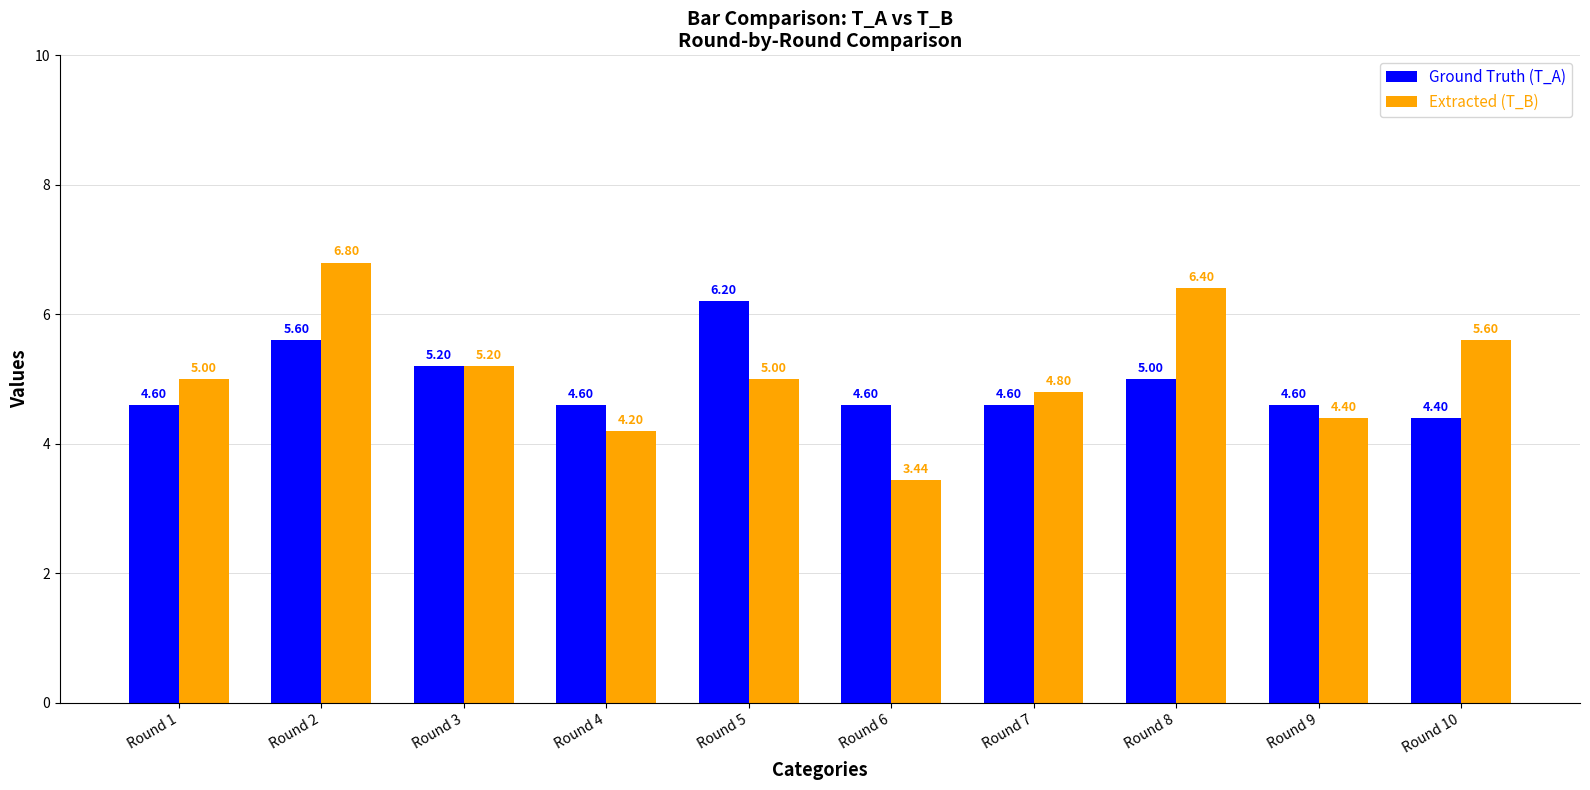

At which category is the sum across all series the highest?

Round 2